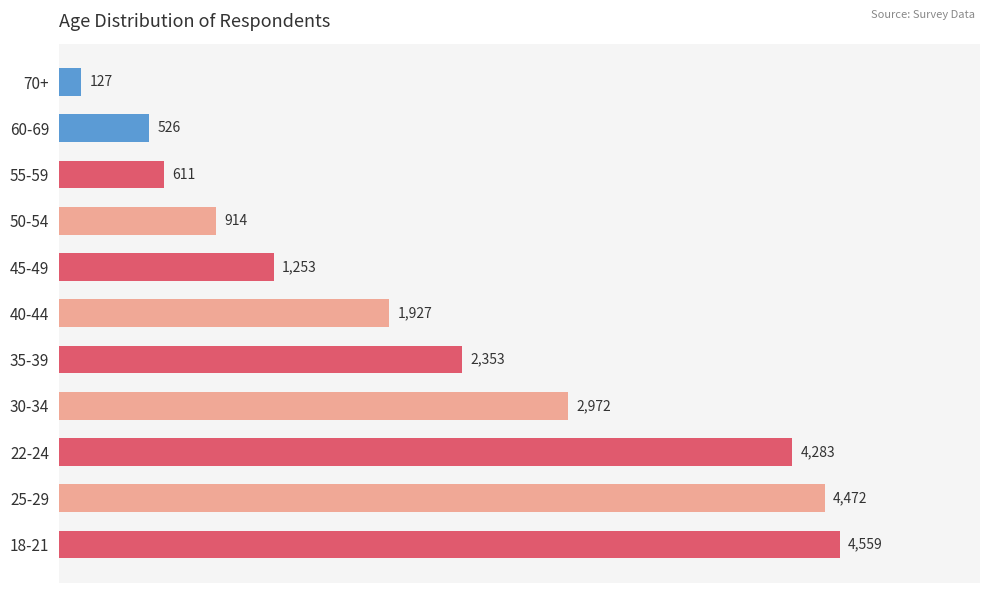

The chart shows a value of 4472 at 25-29. True or false?

True